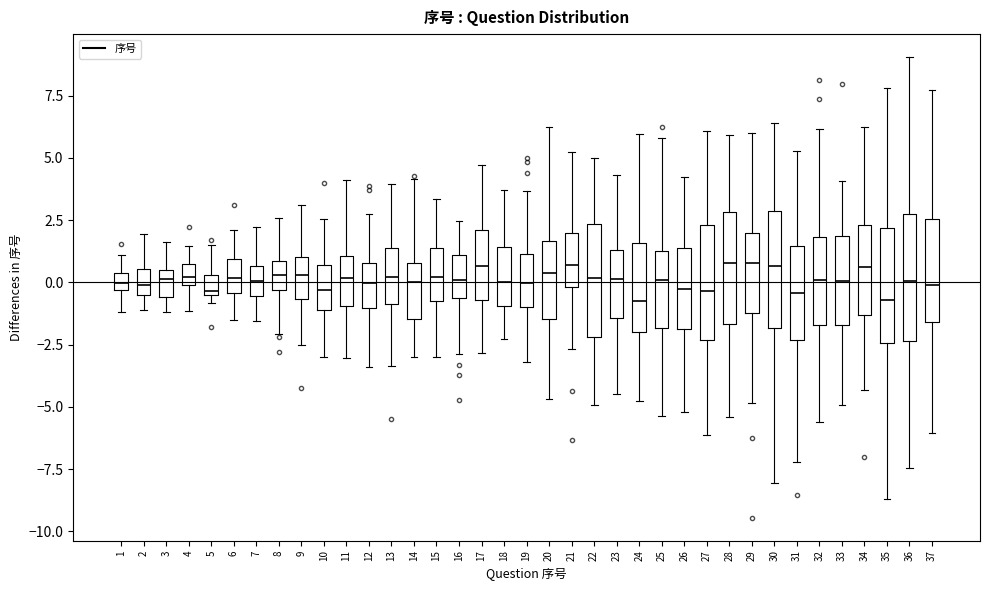

Where is the lower edge of the box at x = 29 on the y-axis? The values are not printed on the chart, so give them approximately, as read against the axis.

-1.0